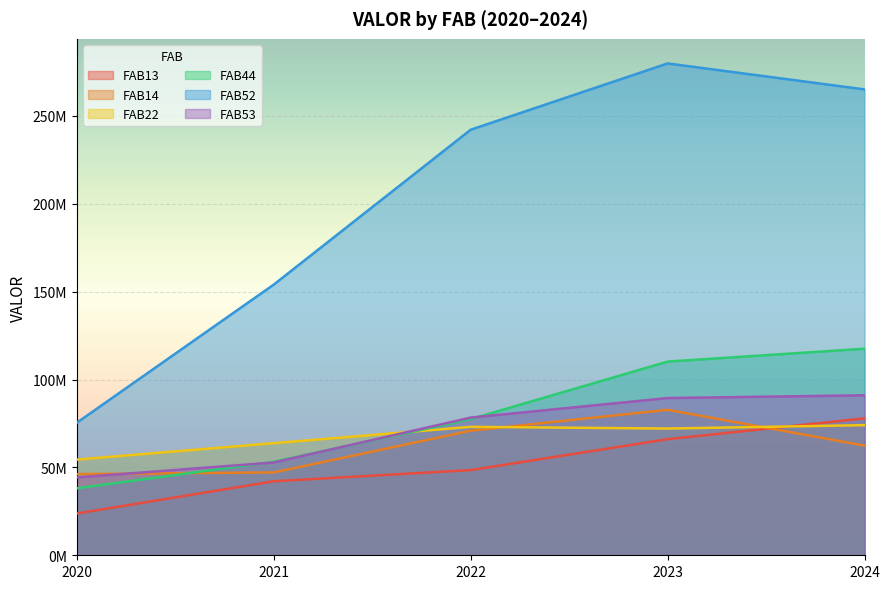

What is the difference between the maximum and minimum values in the FAB44 series?

79423669